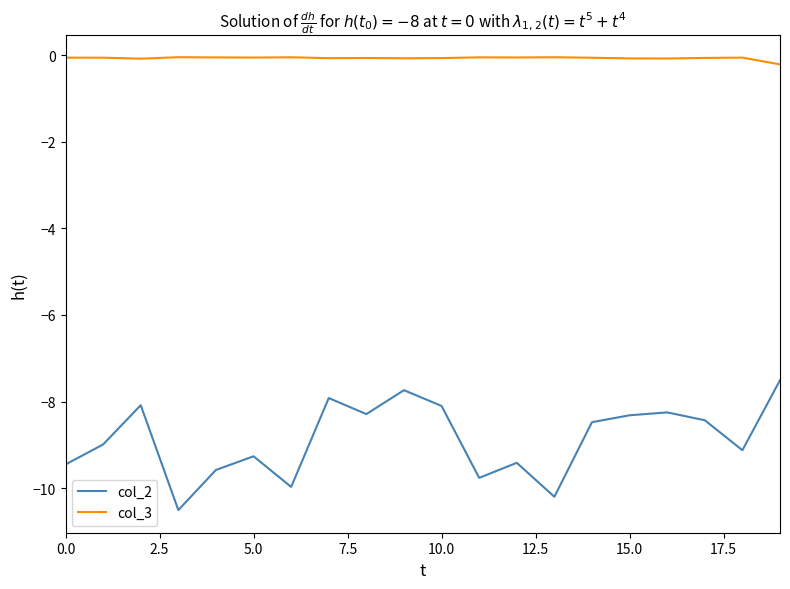

Which series has the largest total across all categories?

col_3